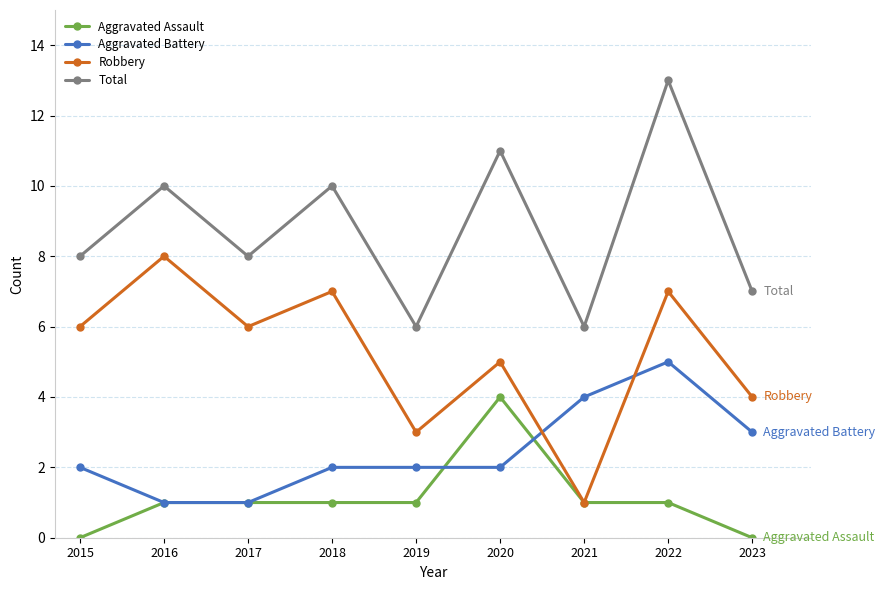

Rank the series by their average value, from lowest to highest.

Aggravated Assault, Aggravated Battery, Robbery, Total